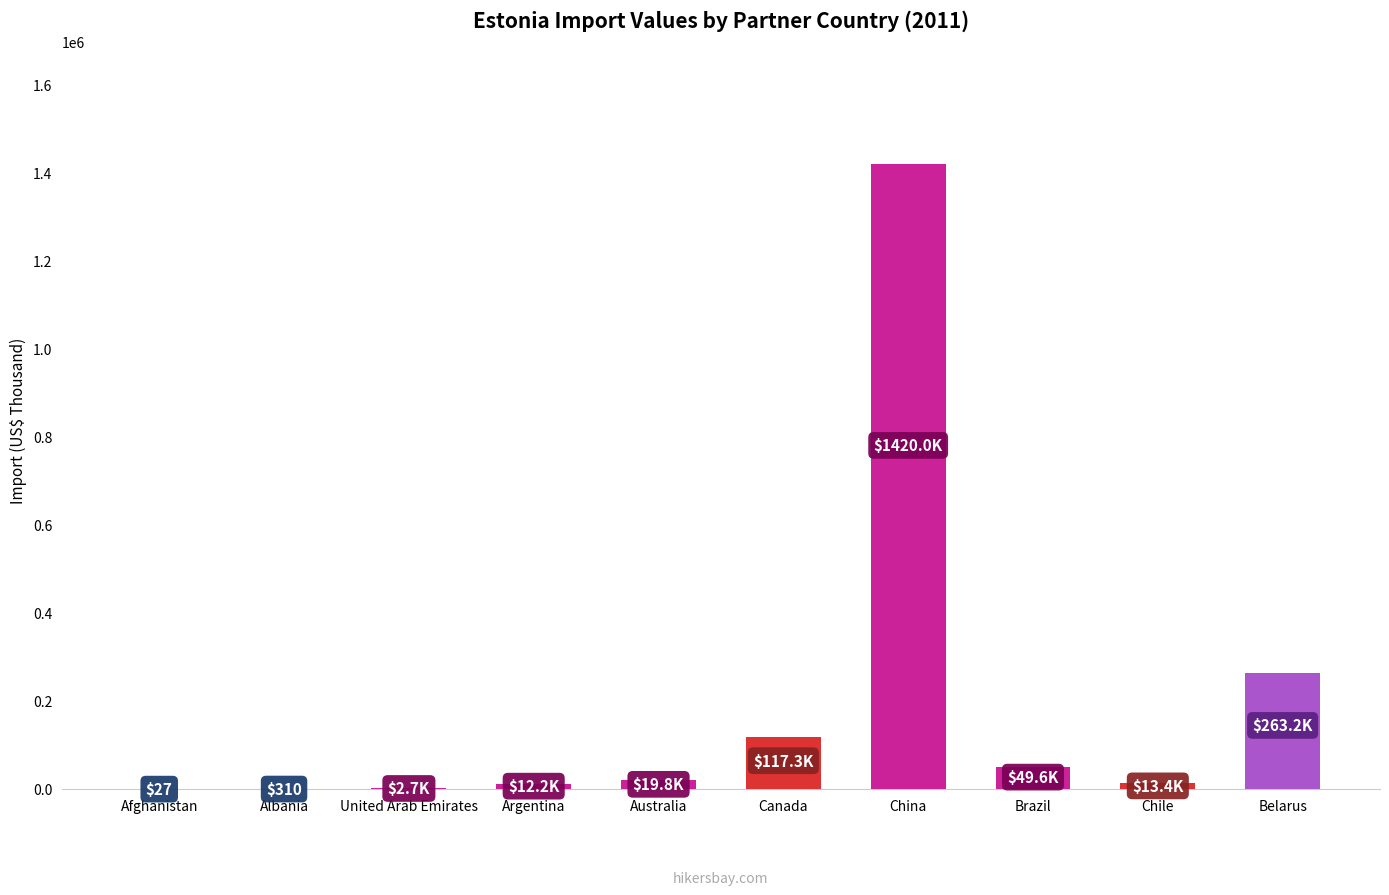

What is the average value?

189858.6